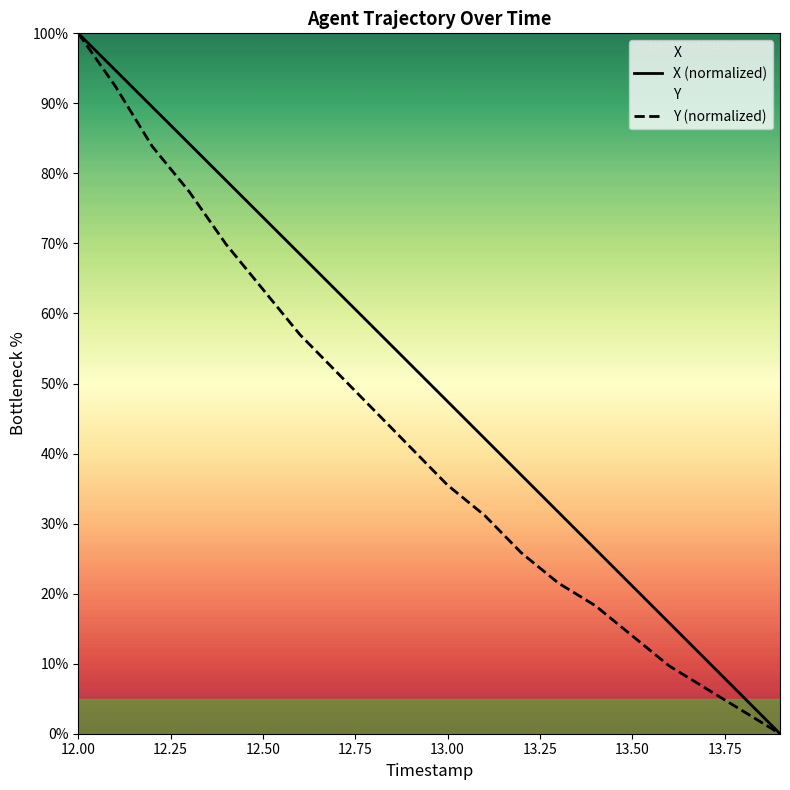

At which category is the sum across all series the highest?

12.00